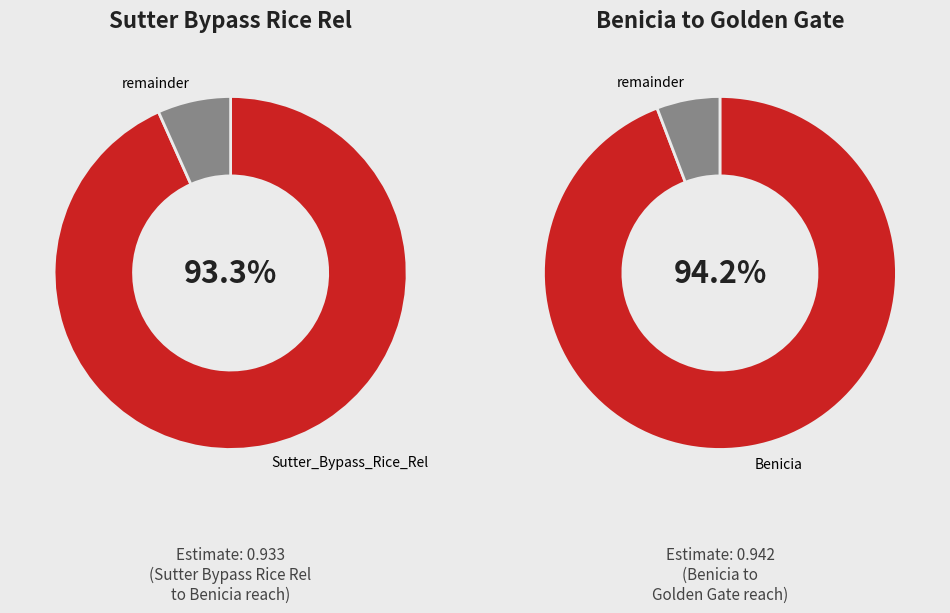

Is it true that Sutter_Bypass_Rice_Rel is 60% of the pie?

False